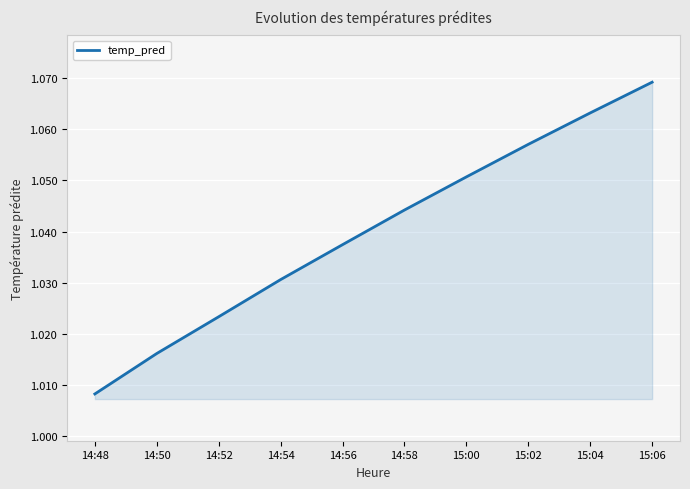

True or false: there are more than 0 points higher than both neighbors.

False